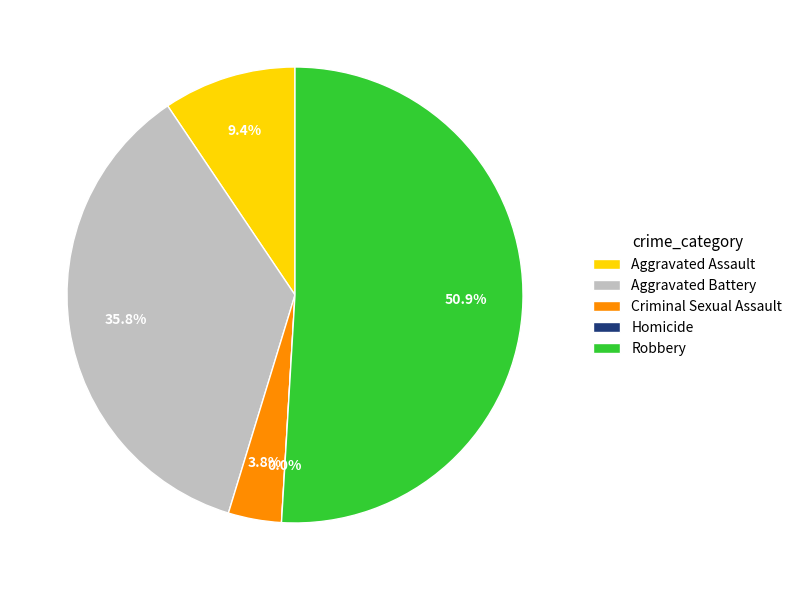

To the nearest percent, what is the average slice percentage?

20%